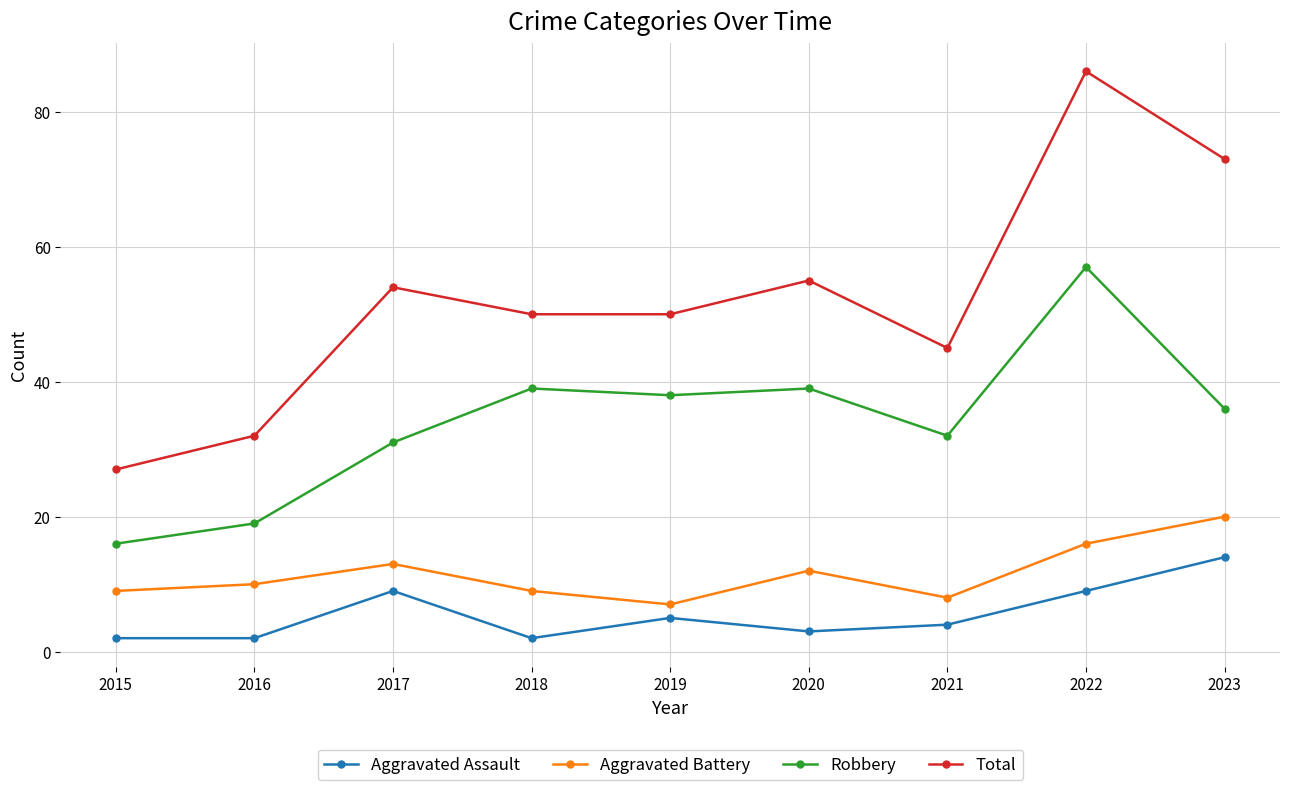

True or false: Aggravated Battery has a value of 18 at 2017.

False